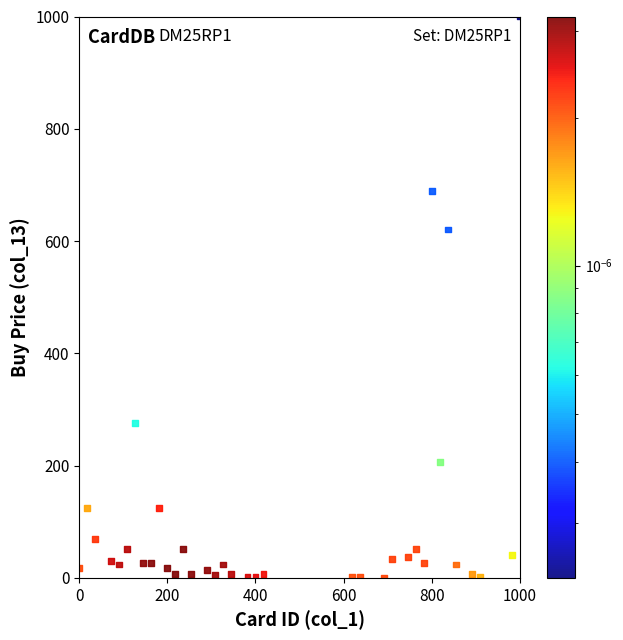

What is the range of X values (max minus min)?

1000.0